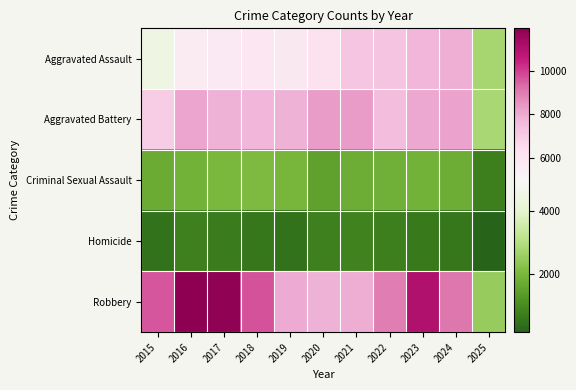

What is the difference between the highest and lowest values at 2023?

10420